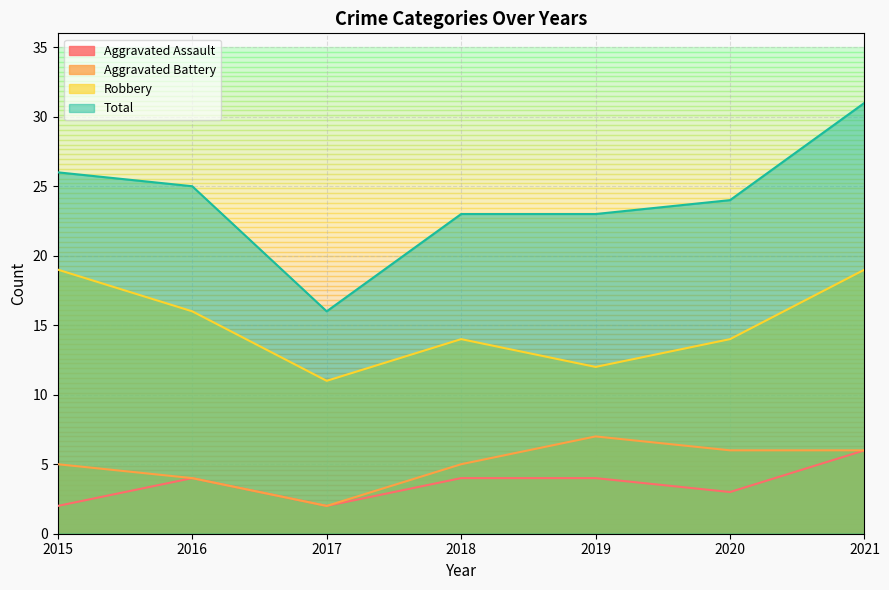

Between 2018 and 2021, which series saw the biggest shift?

Total